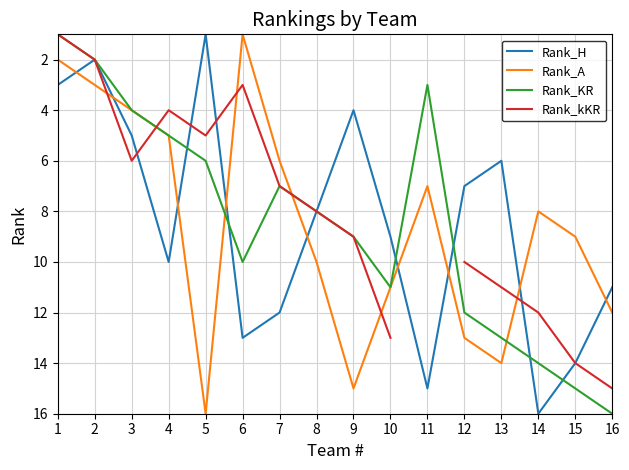

At 8, list the series in order from smallest to largest.

Rank_H, Rank_KR, Rank_kKR, Rank_A